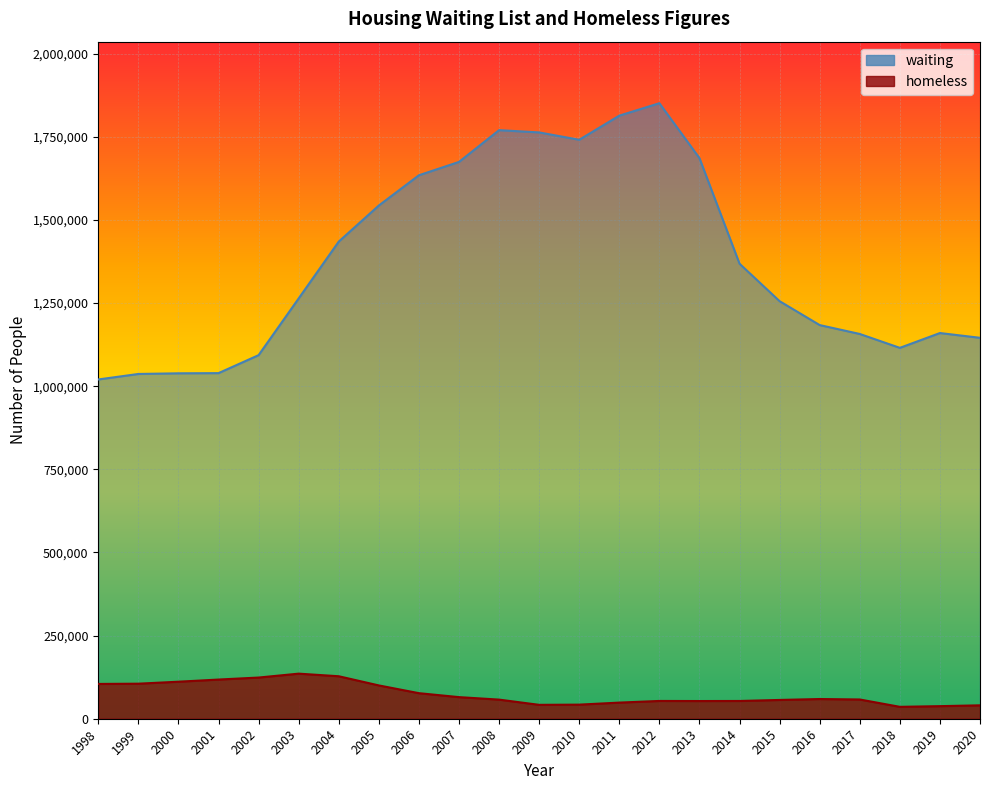

True or false: waiting and homeless intersect in this chart.

False